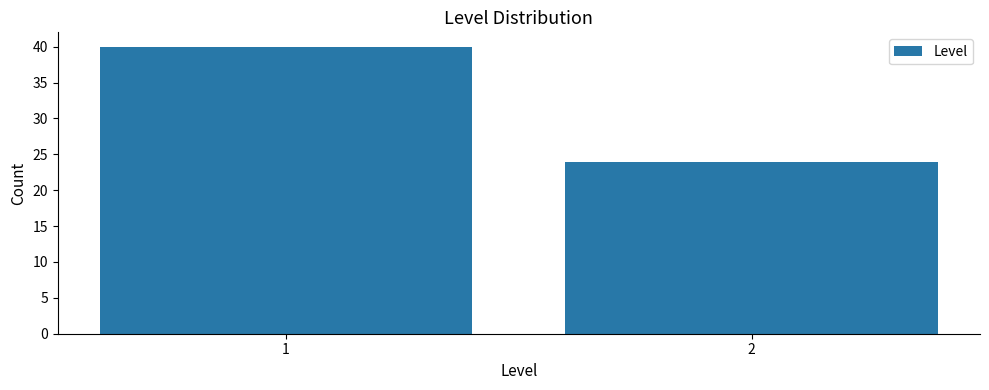

Reading left to right, transcribe all the data shown in this chart.

1=40	2=24